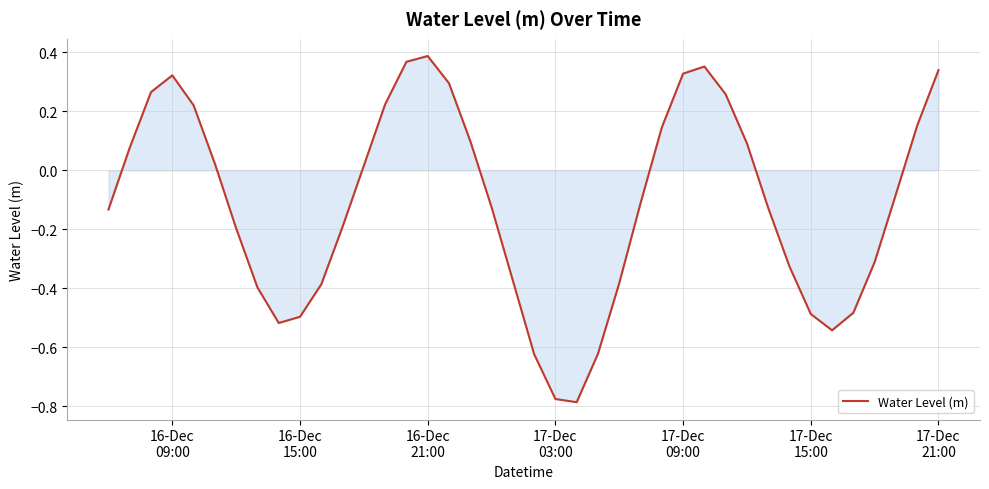

What is the difference between the maximum and minimum values?

1.2